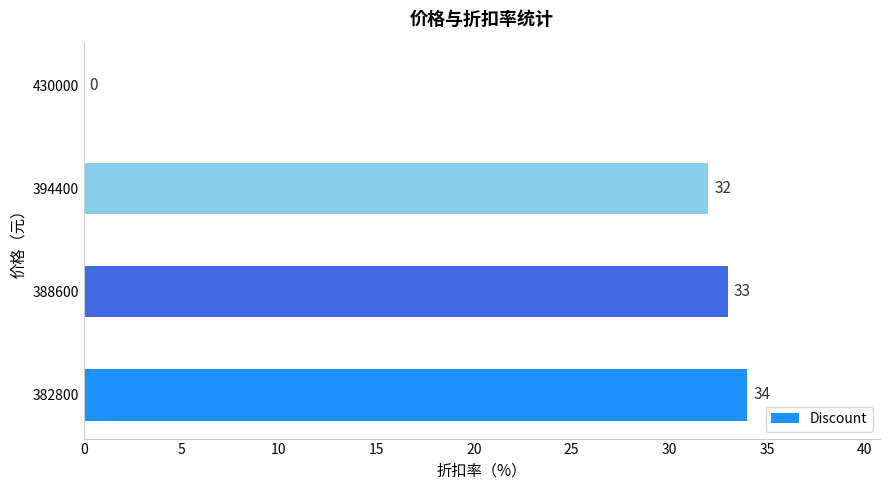

What is the greatest value displayed?

34